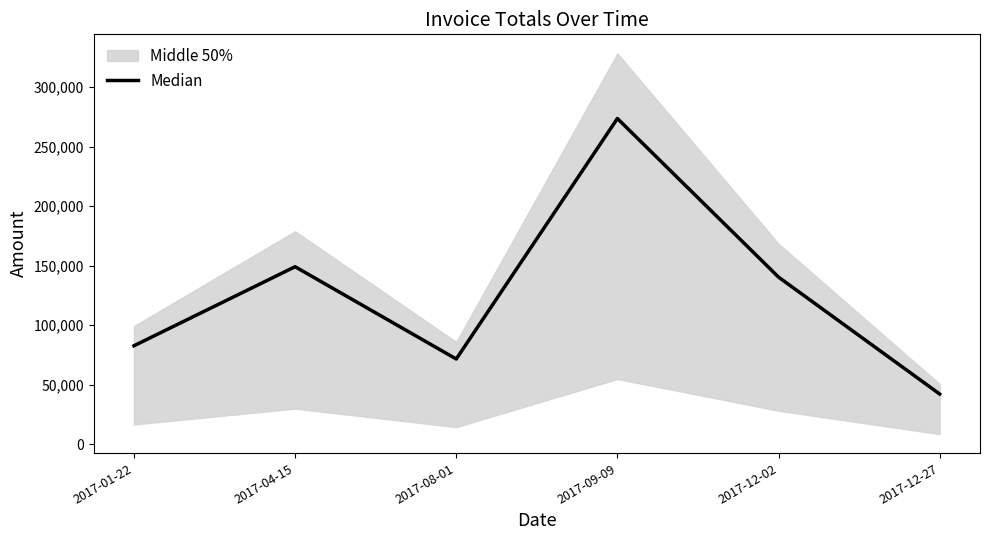

Which has a higher value, 2017-12-27 or 2017-04-15?

2017-04-15